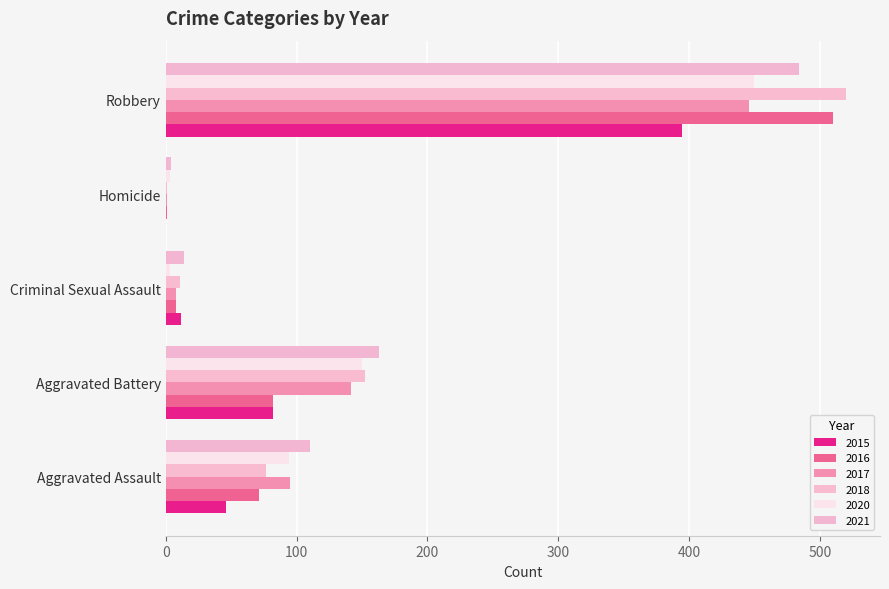

At which label does 2015 reach its peak?

Robbery